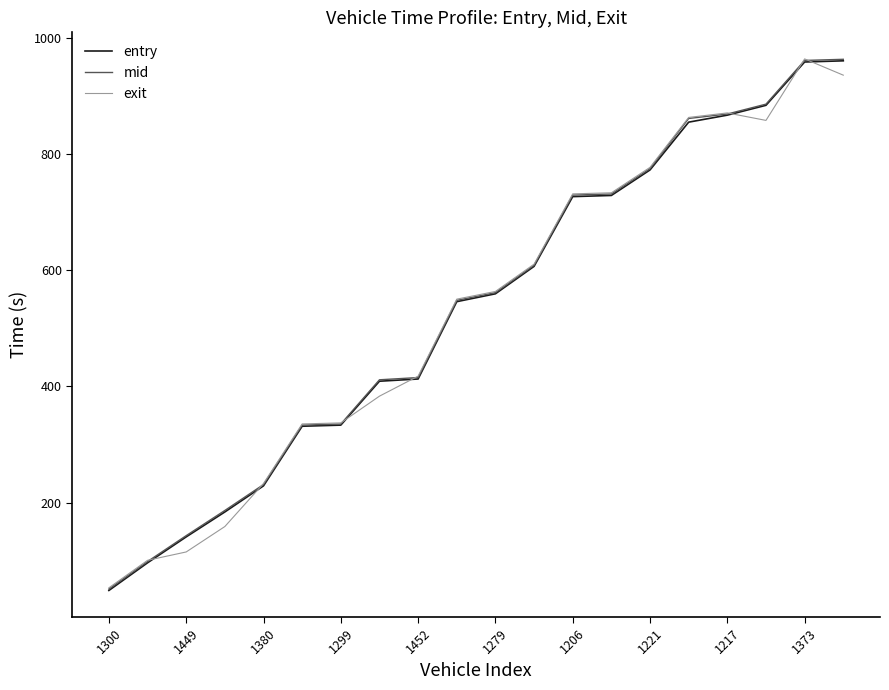

What is the sum of all entry values?

10651.1